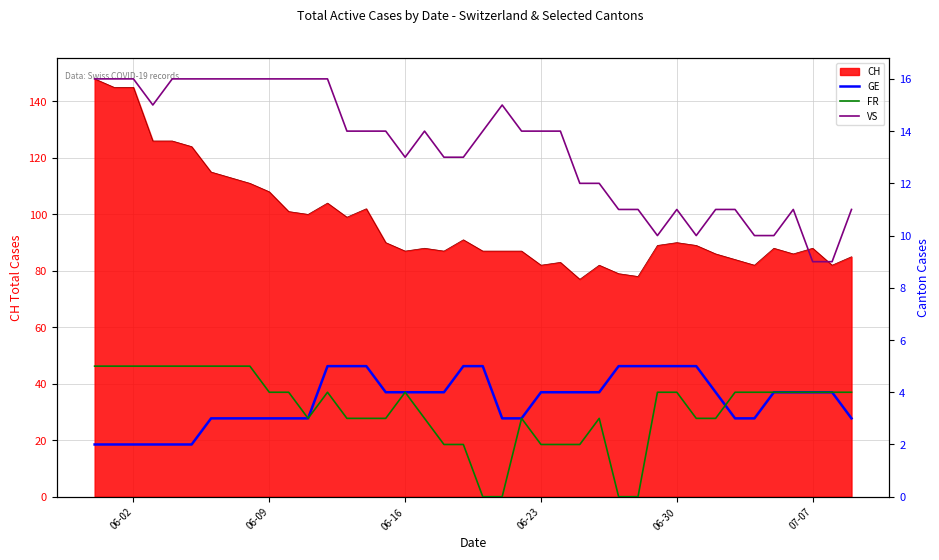

What is the maximum value for CH?

148